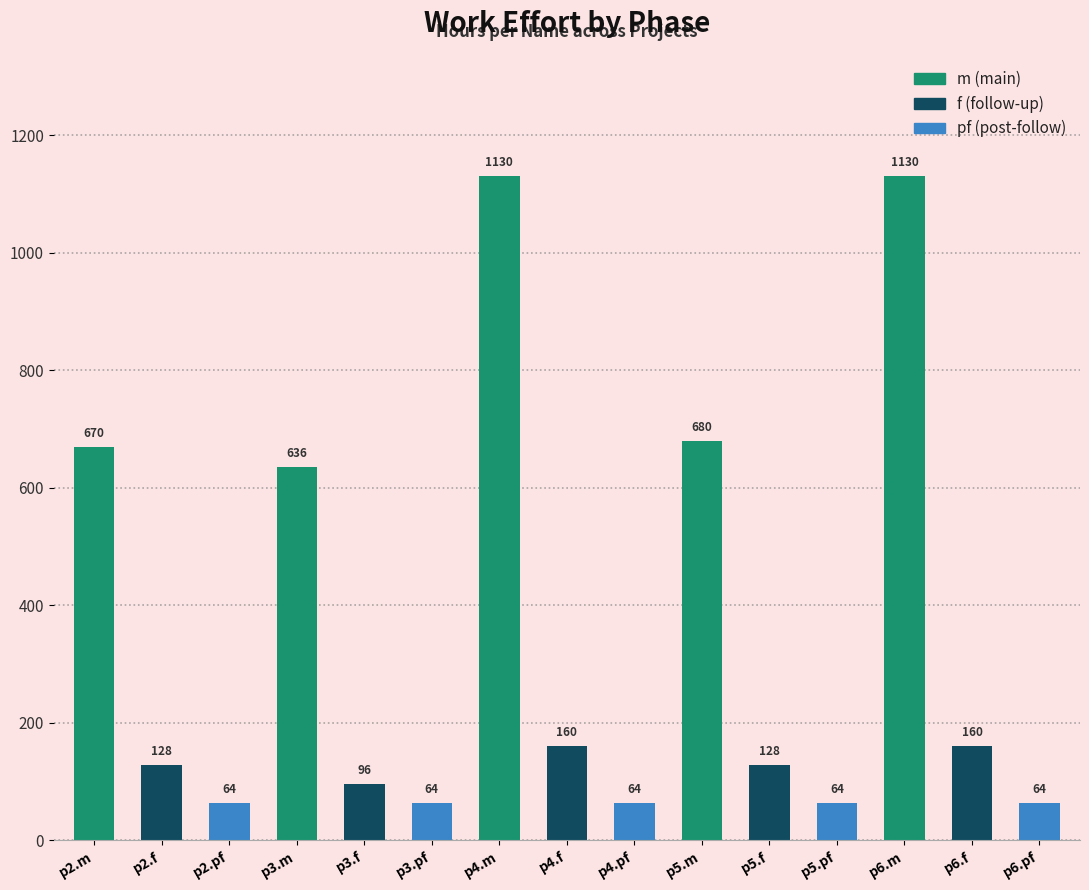

Reading left to right, transcribe all the data shown in this chart.

670	128	64	636	96	64	1130	160	64	680	128	64	1130	160	64